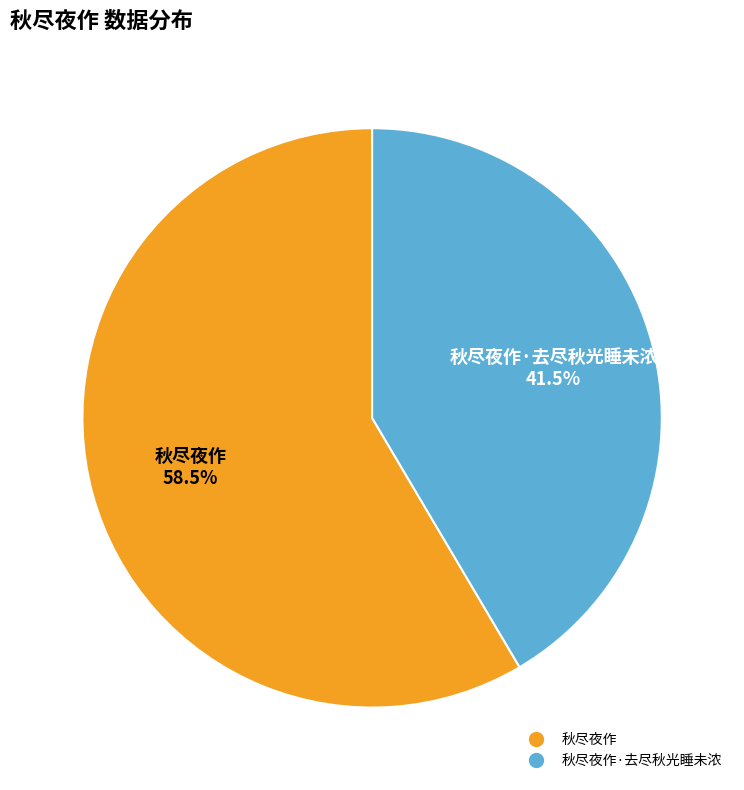

Is there a majority slice in this chart?

Yes